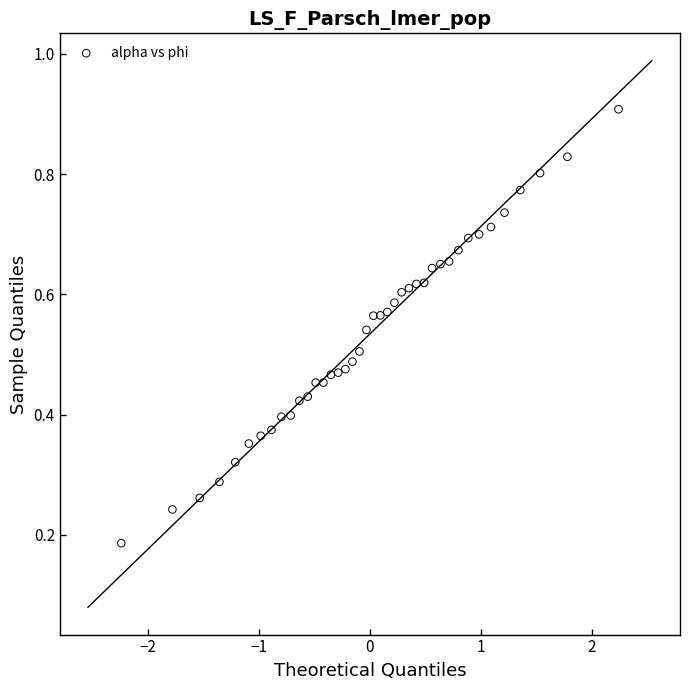

What is the range of X values (max minus min)?

4.5